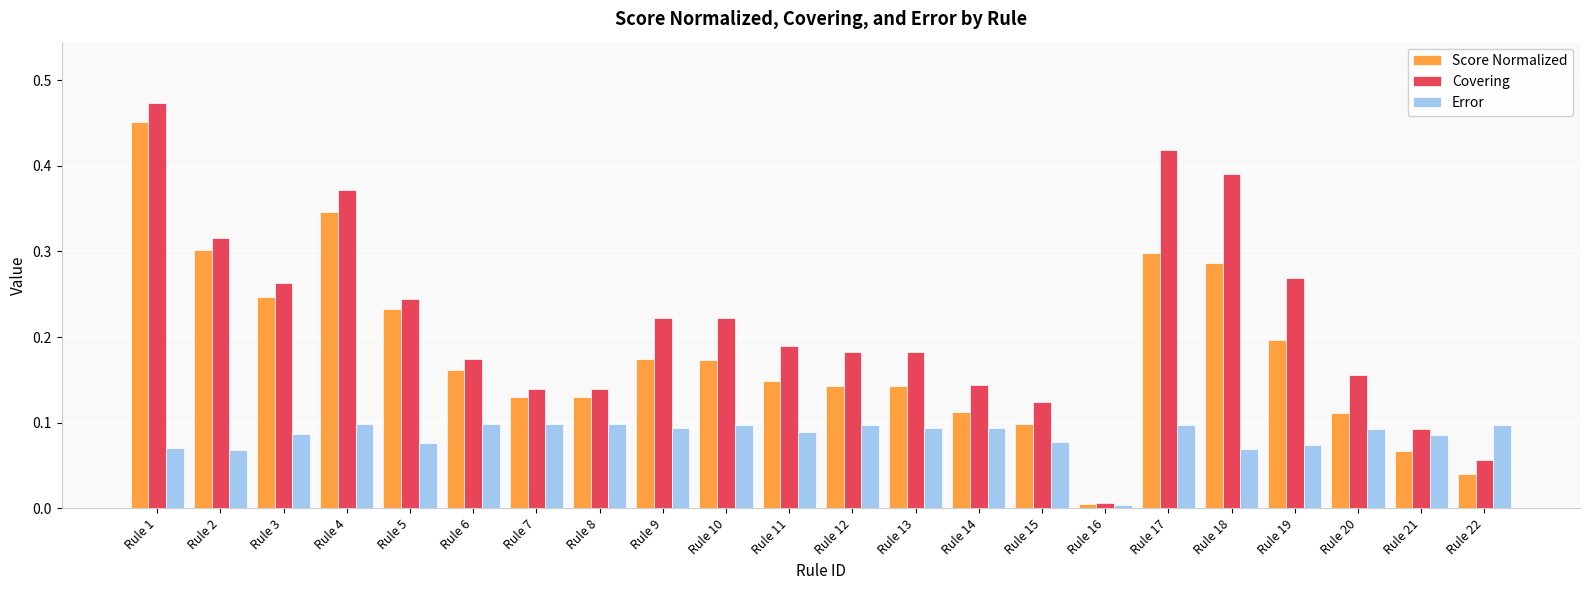

At which category is the sum across all series the highest?

Rule 1